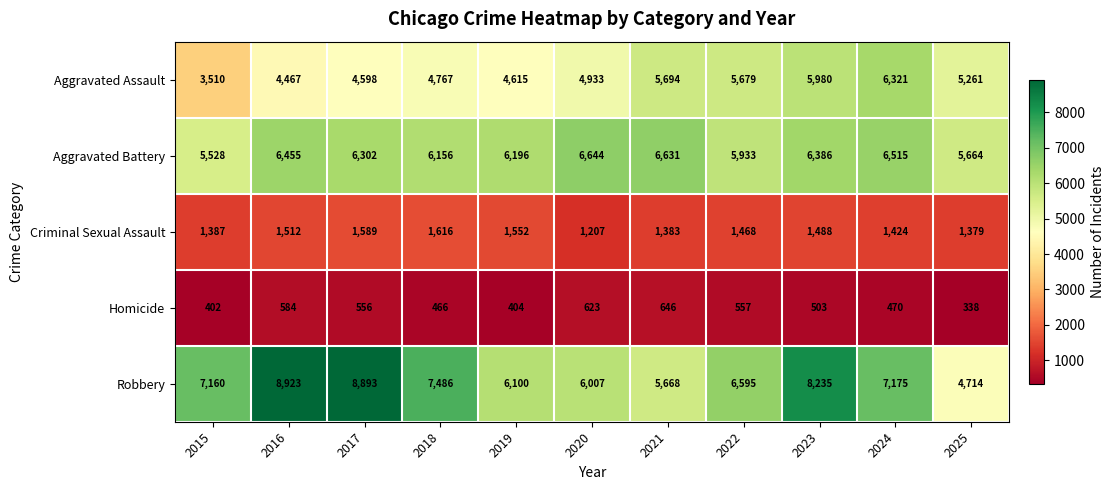

What is the difference between the Robbery values at 2018 and 2020?

1479